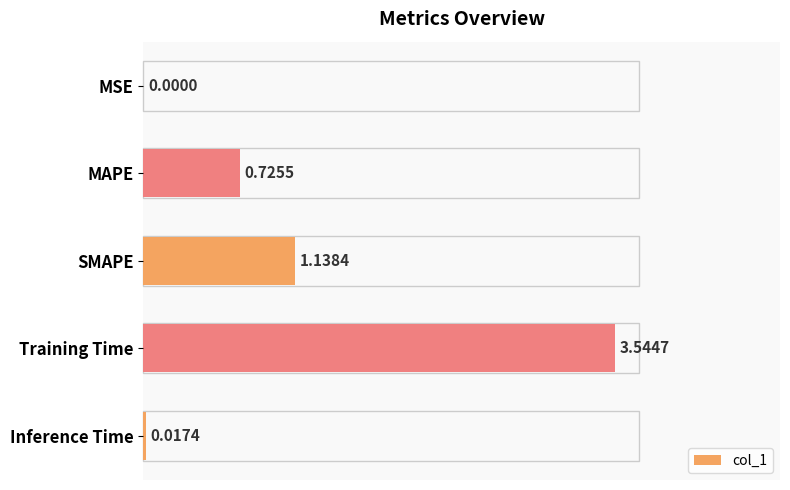

At which label is the value closest to 1?

SMAPE